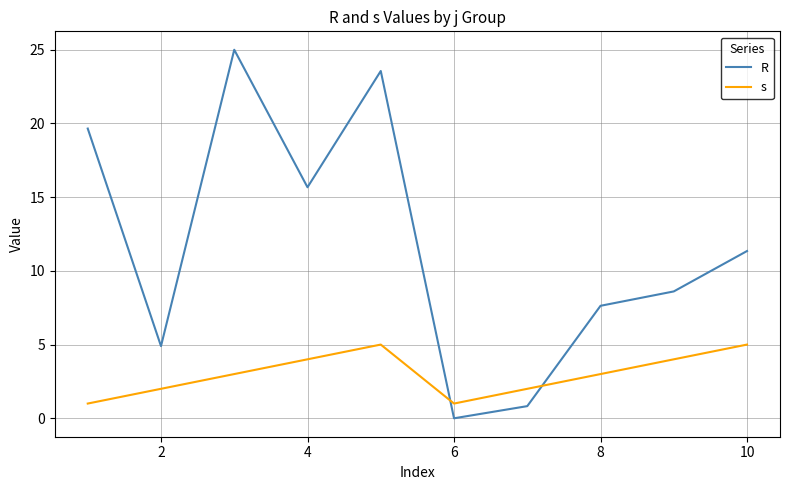

Rank the series by their average value, from lowest to highest.

s, R